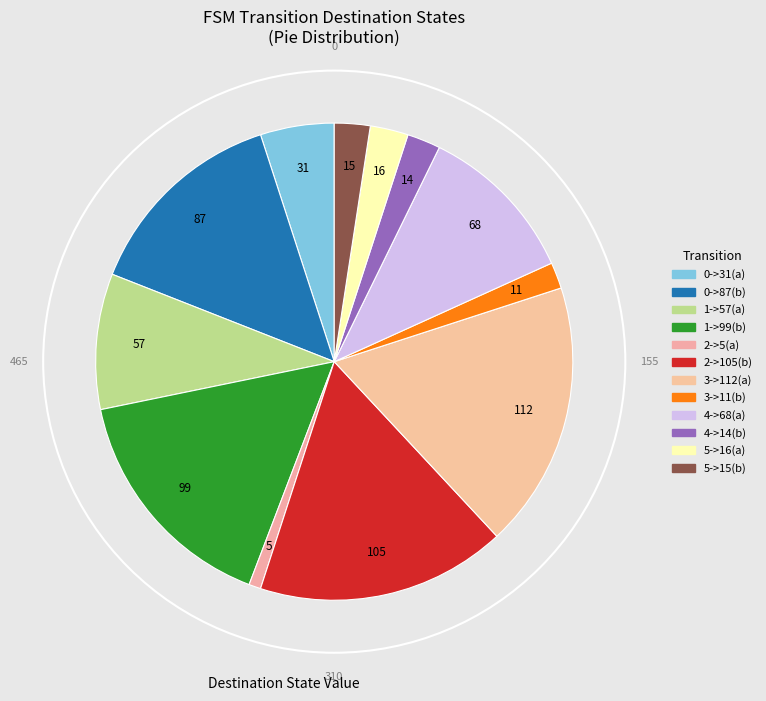

Is it true that 3->112(a) is 11% of the pie?

False